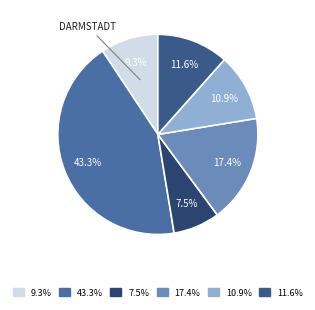

Between 17.4% and 43.3%, which is larger?

43.3%